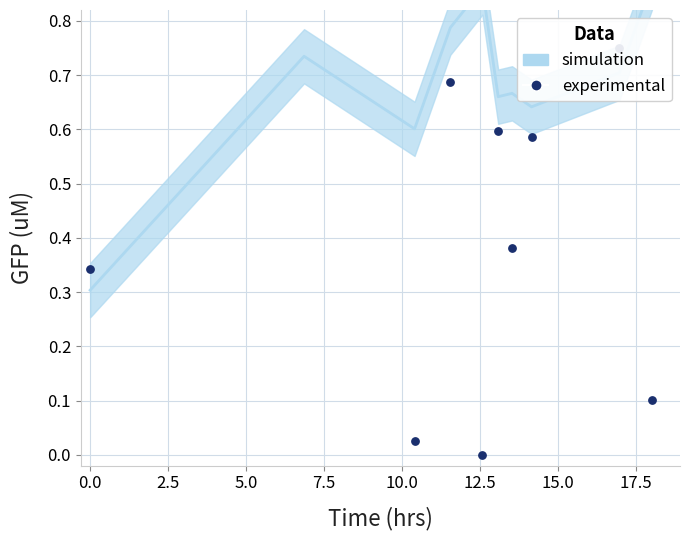

What is the change in value from 2.5 to 12.5?

+0.4